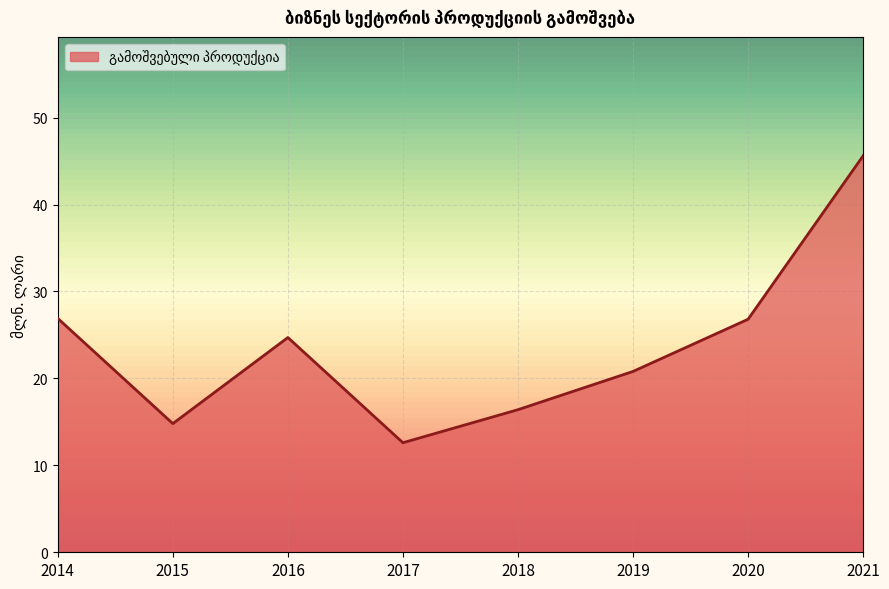

Where does the data first go above 24?

2014